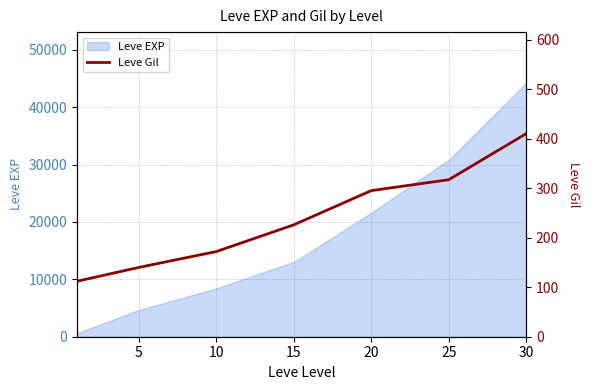

True or false: there are more than 2 points higher than both neighbors.

False